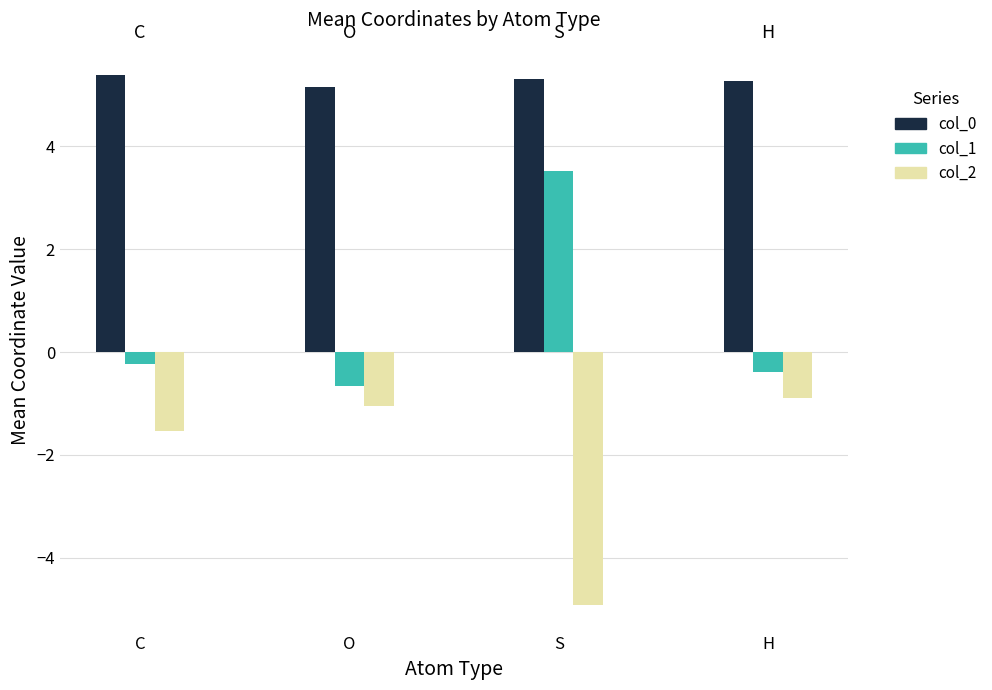

At how many categories does at least one series exceed -3?

4